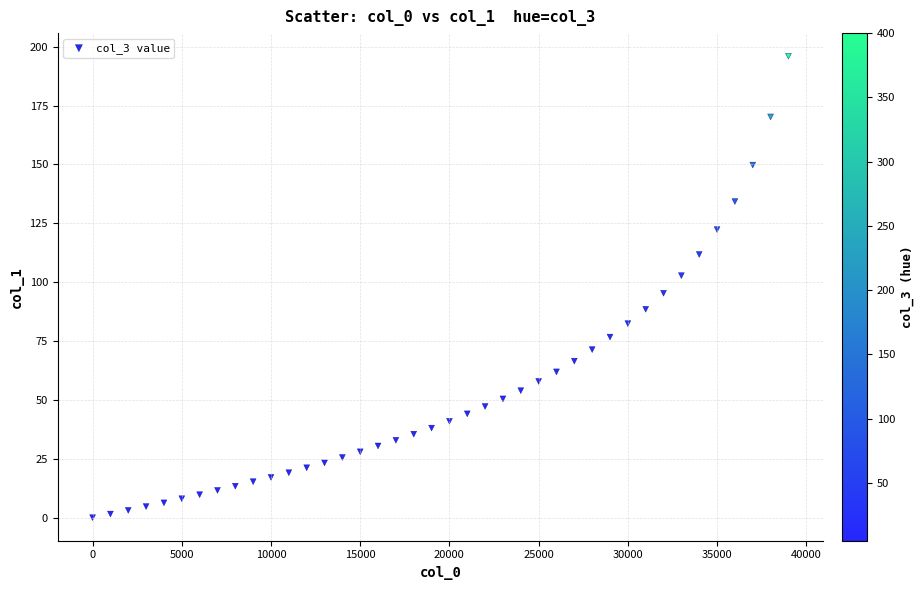

What is the range of X values (max minus min)?

39000.0